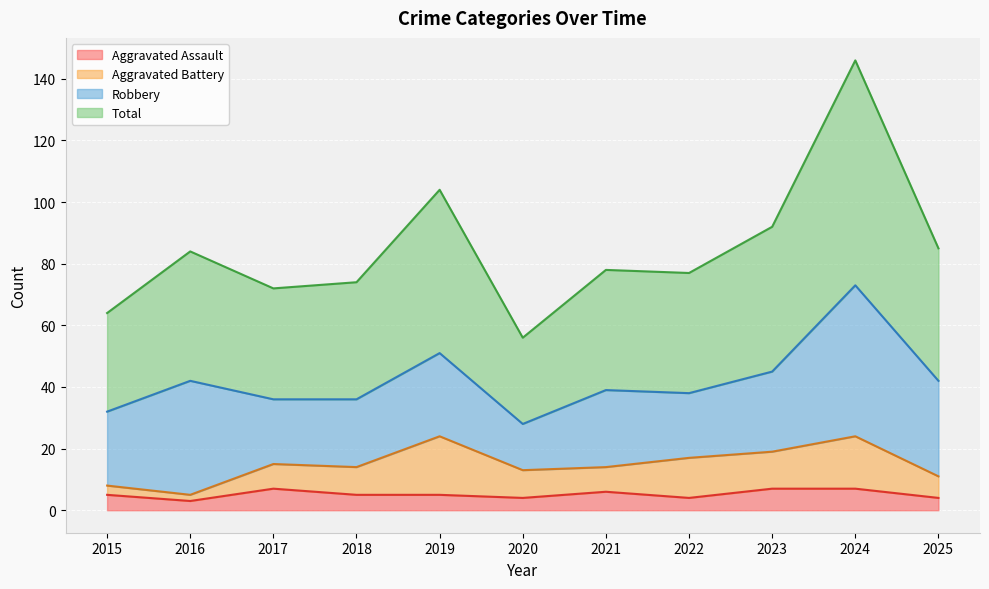

What is the sum of the Aggravated Assault values at 2016 and 2020?

7